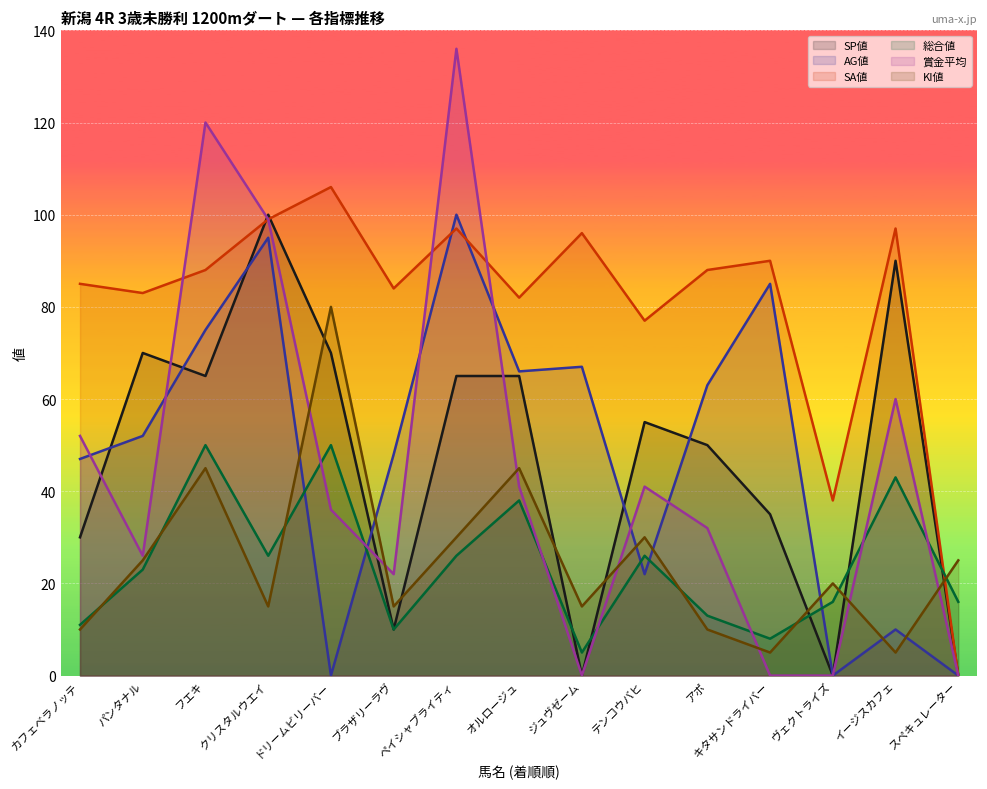

Which series ends up on top after the final intersection of SP値 and AG値?

AG値